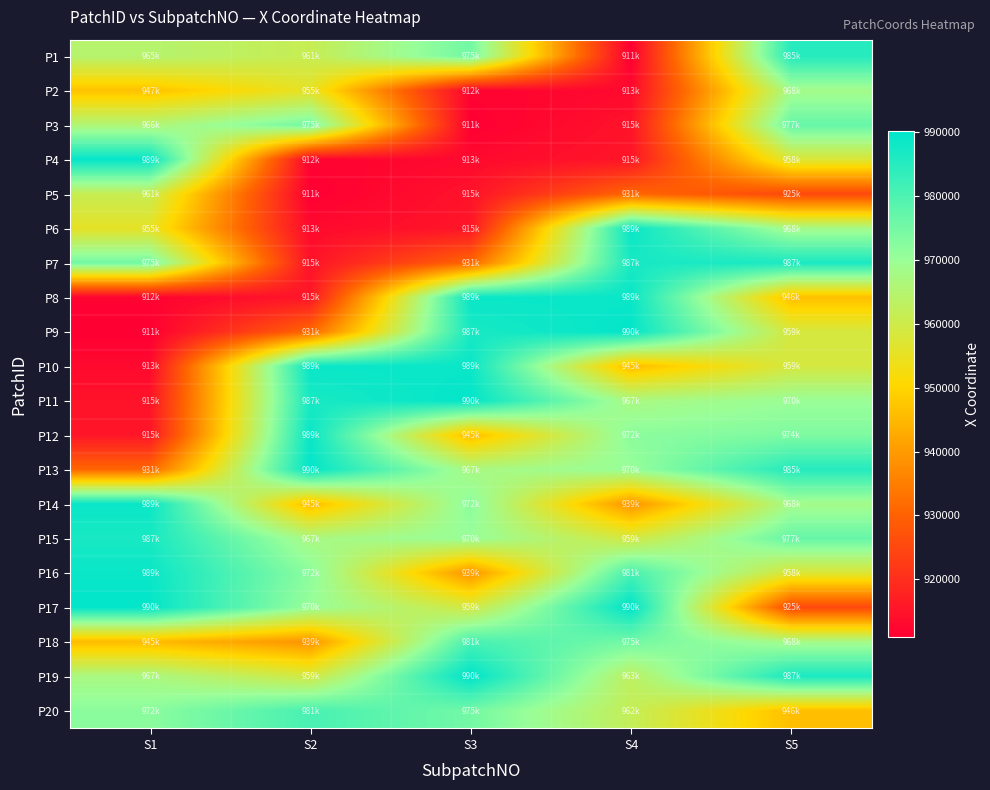

At how many categories does at least one series exceed 954789?

5